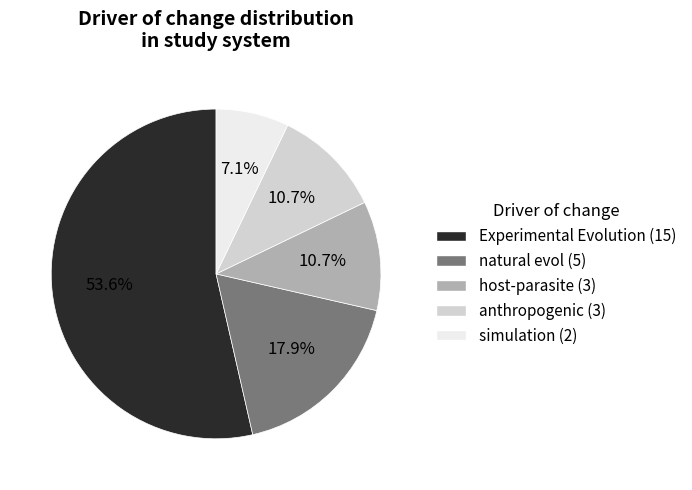

Is there a majority slice in this chart?

Yes